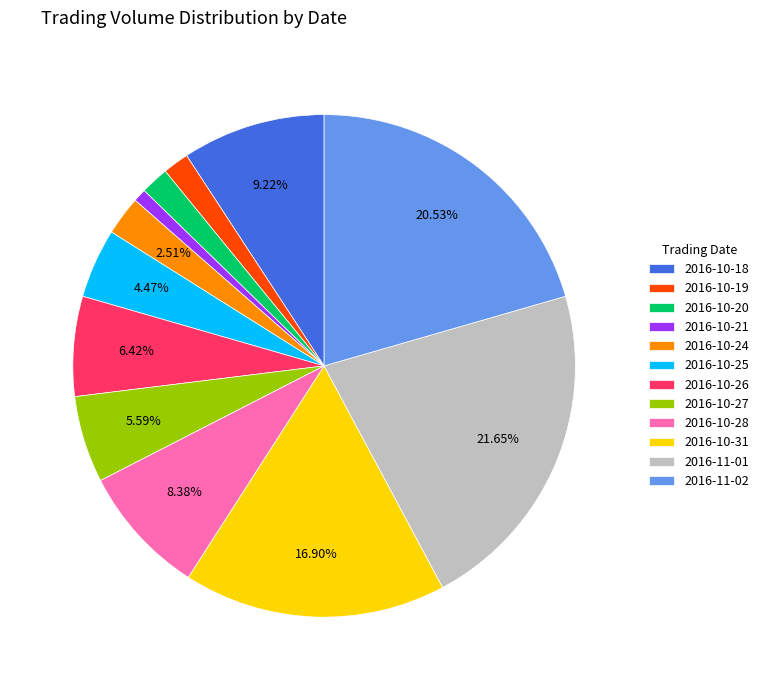

Between 2016-10-28 and 2016-10-21, which is larger?

2016-10-28